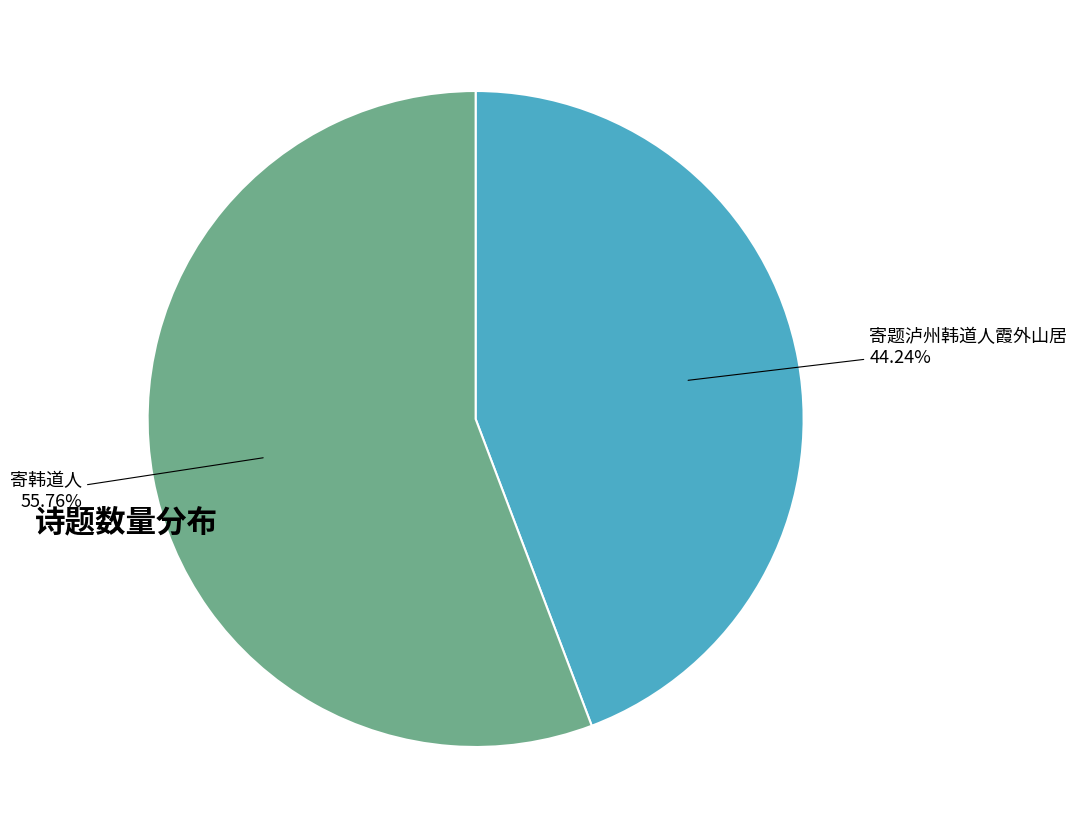

Does any single category account for the majority?

Yes